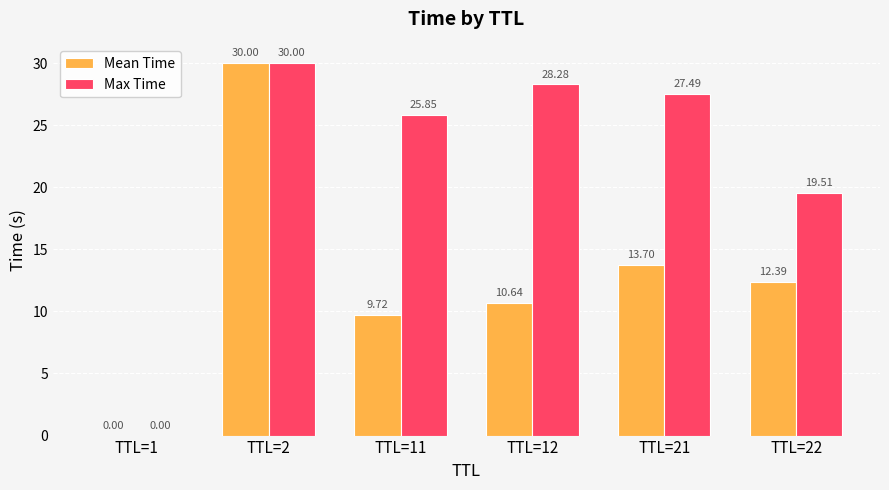

What is the sum of all Max Time values?

131.1